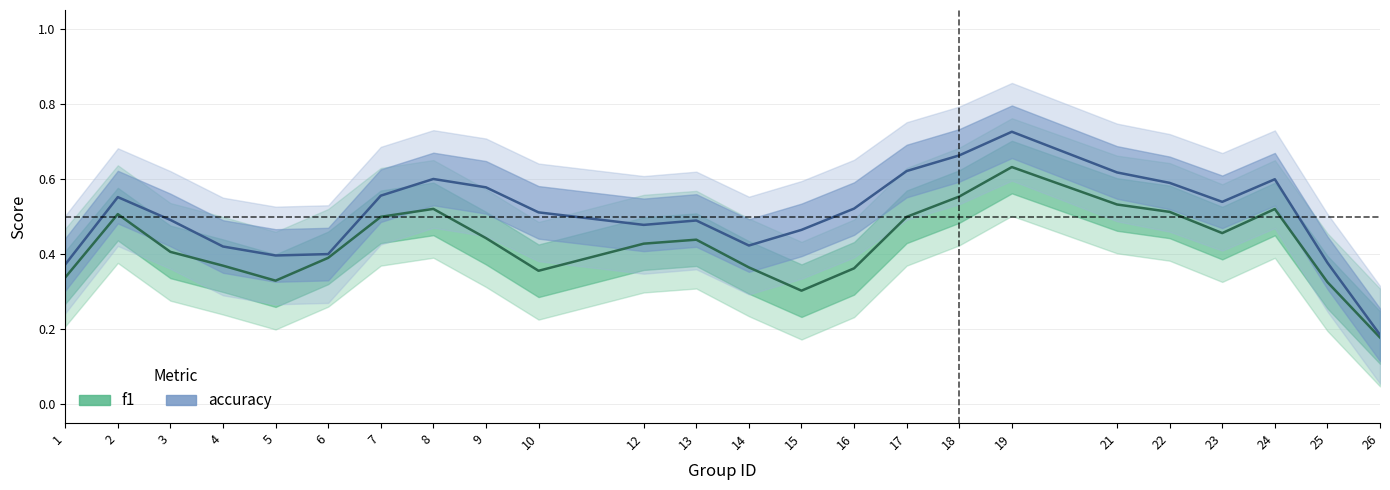

What is the sum of the f1 values at 15 and 9?

0.7